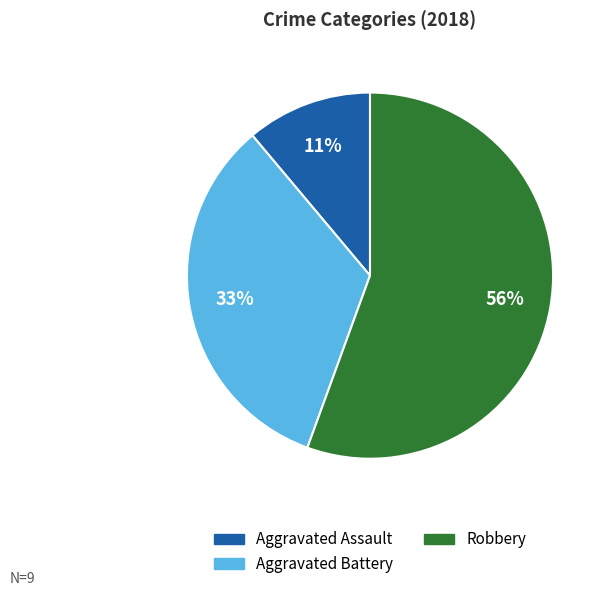

Does any single category account for the majority?

Yes